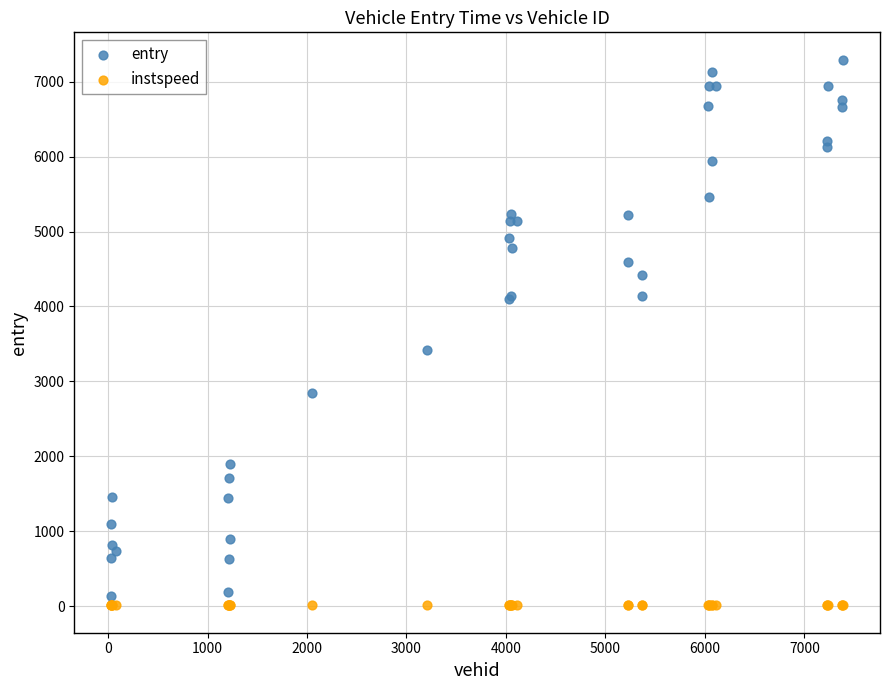

Which series contains the highest Y value?

entry